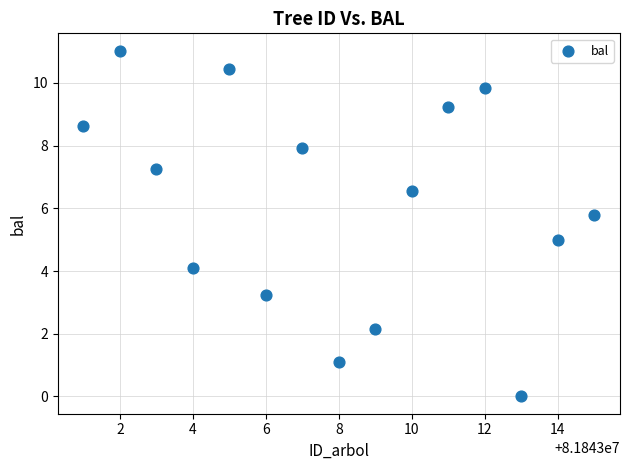

What is the range of Y values (max minus min)?

11.0